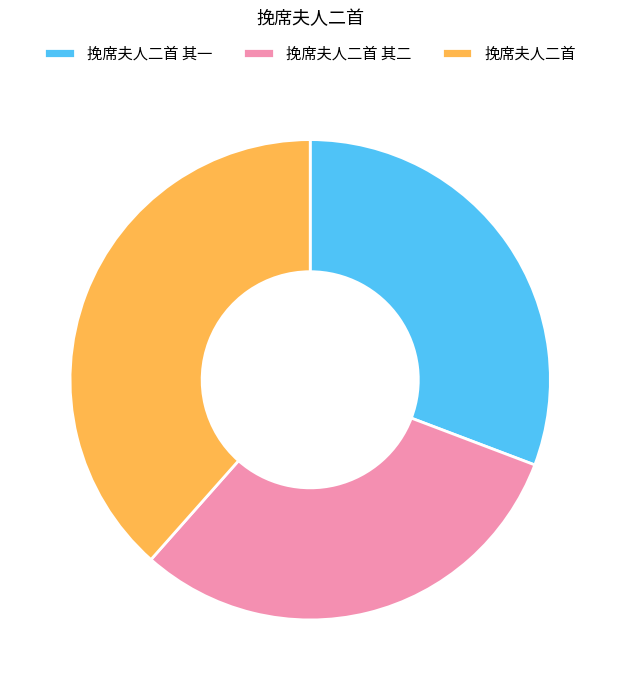

What is the ratio of the value at 挽席夫人二首 to the value at 挽席夫人二首 其一?

1.3